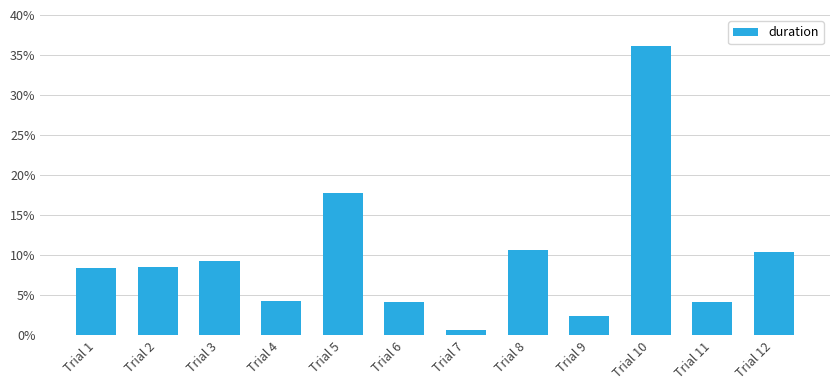

What is the sum of the values at Trial 7 and Trial 8?

11.4